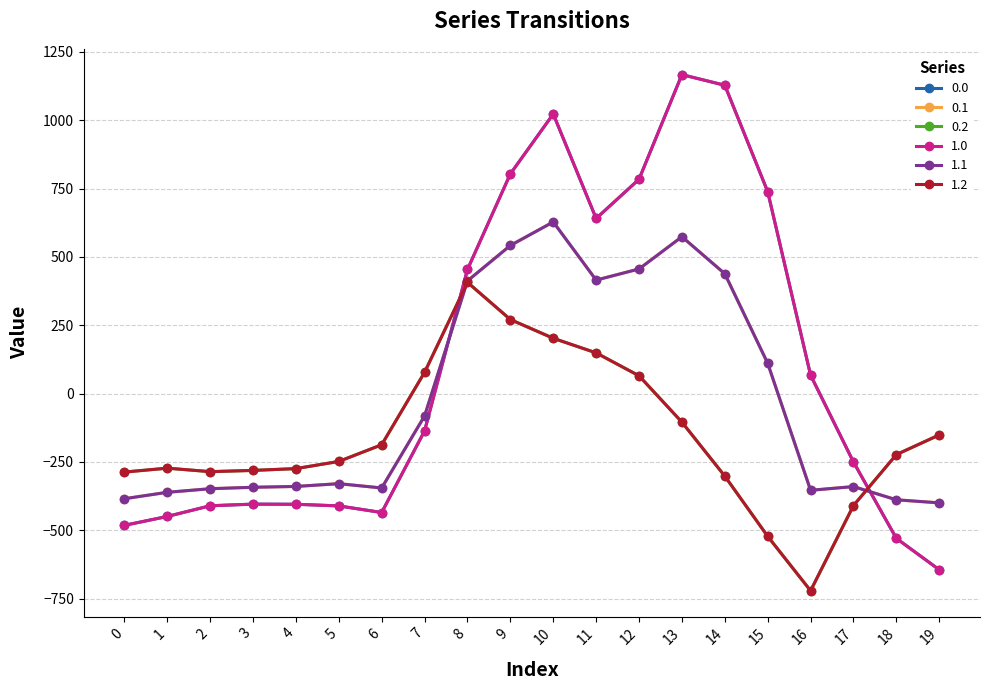

Between 16 and 15, which is larger?

15